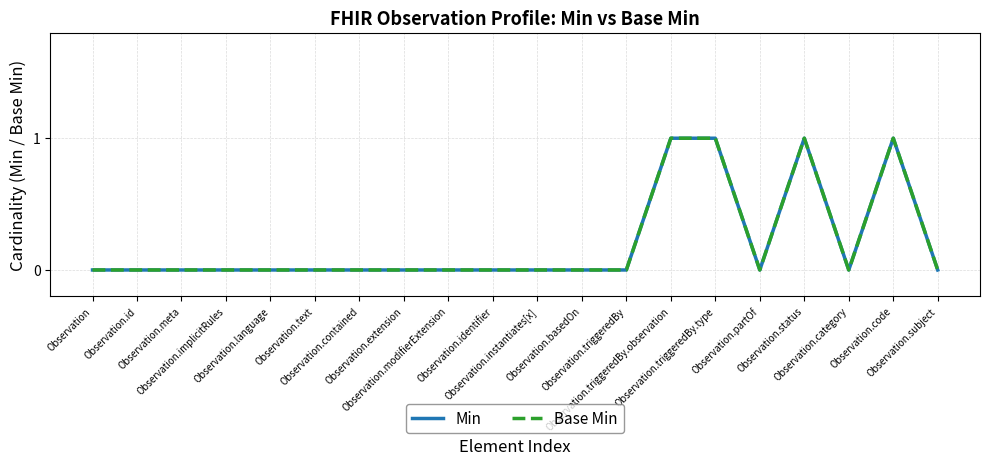

Reading left to right, extract all data points from this chart.

Min: 0	0	0	0	0	0	0	0	0	0	0	0	0	1	1	0	1	0	1	0
Base Min: 0	0	0	0	0	0	0	0	0	0	0	0	0	1	1	0	1	0	1	0